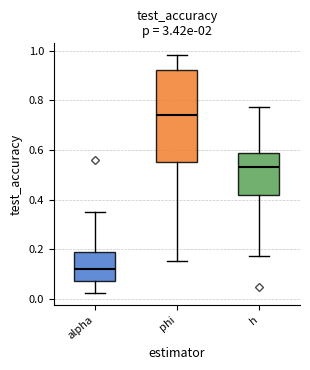

Which box has the highest median line?

phi